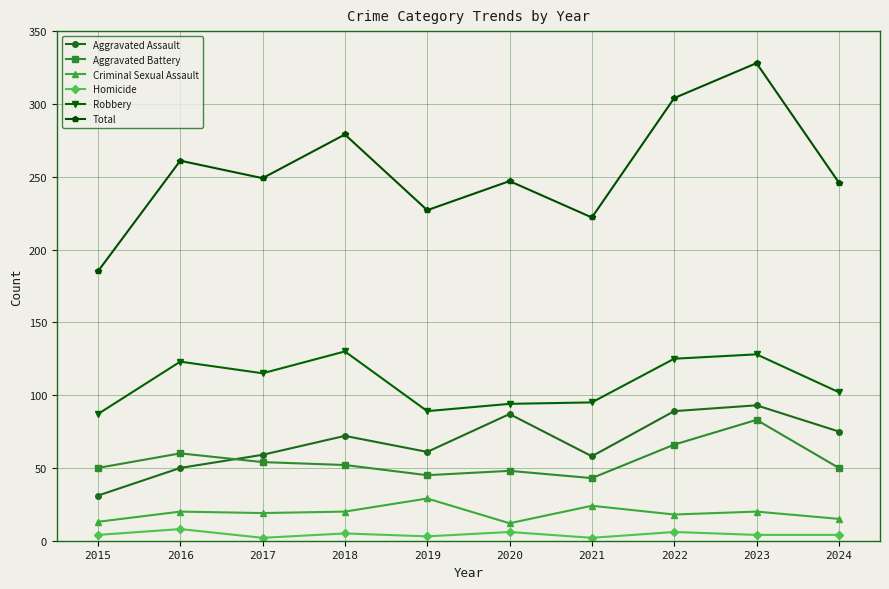

In Aggravated Battery, how many points are lower than both neighbors (excluding endpoints)?

2